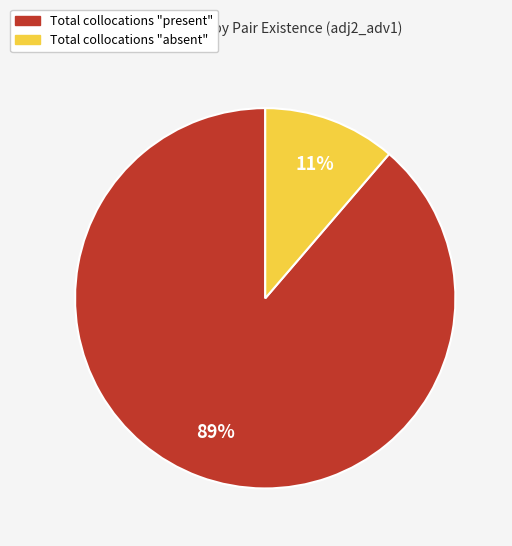

Is there a majority slice in this chart?

Yes